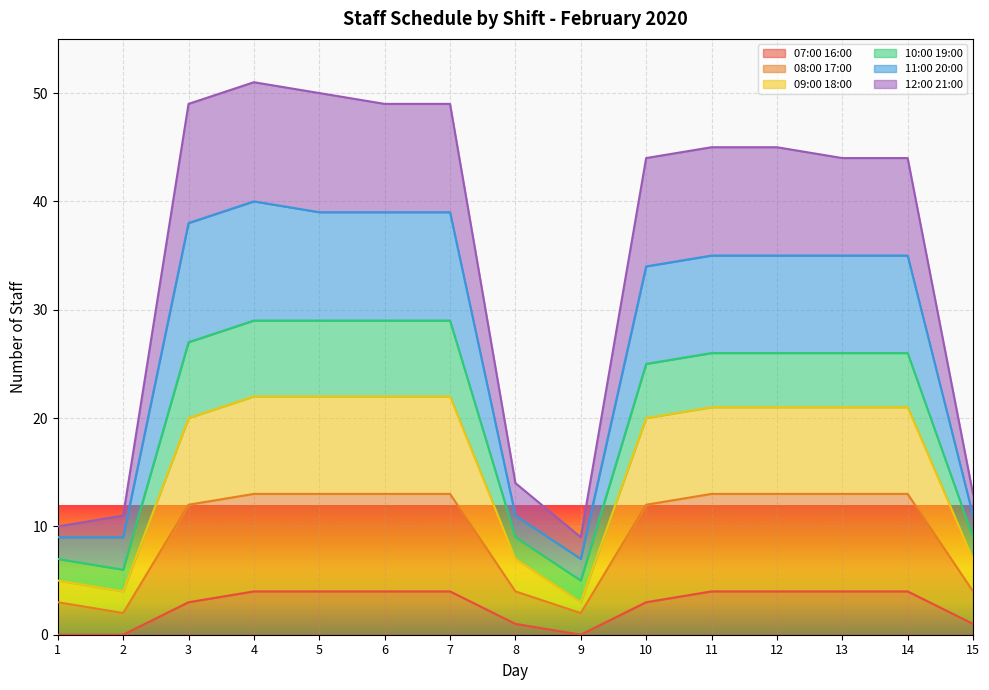

Is it true that 07:00 16:00 equals 5 at 10?

False